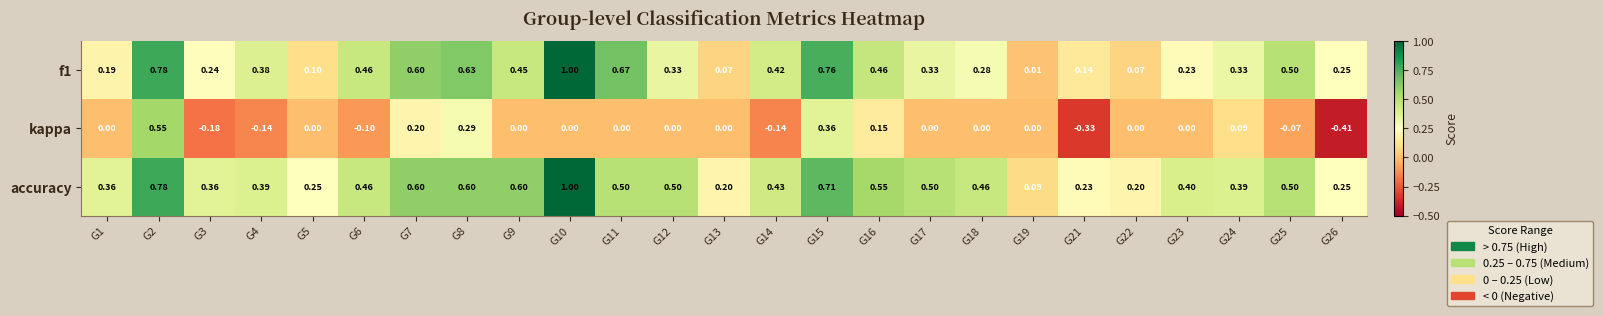

Is the value of f1 at G2 greater than the value of accuracy at G8?

Yes